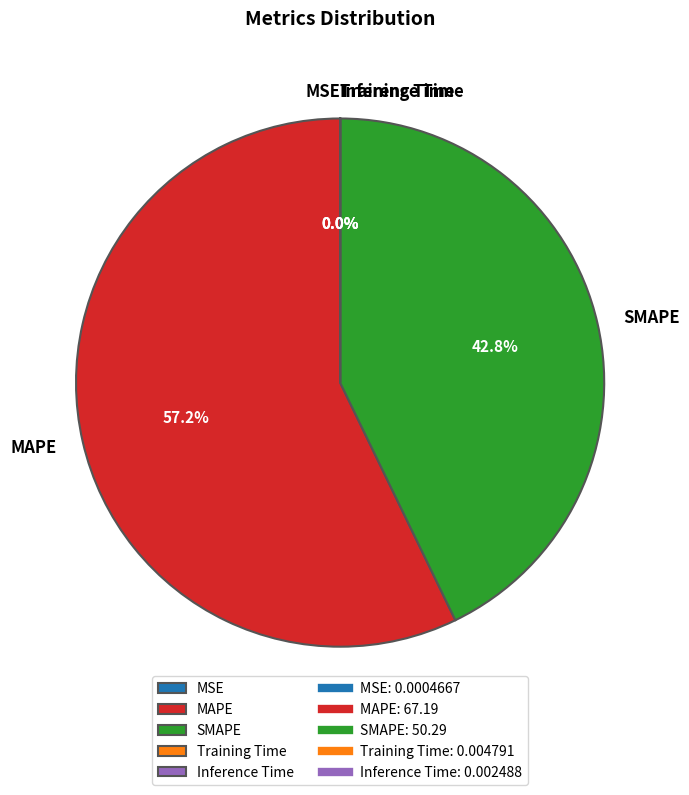

What percentage is the SMAPE slice, to the nearest percent?

43%